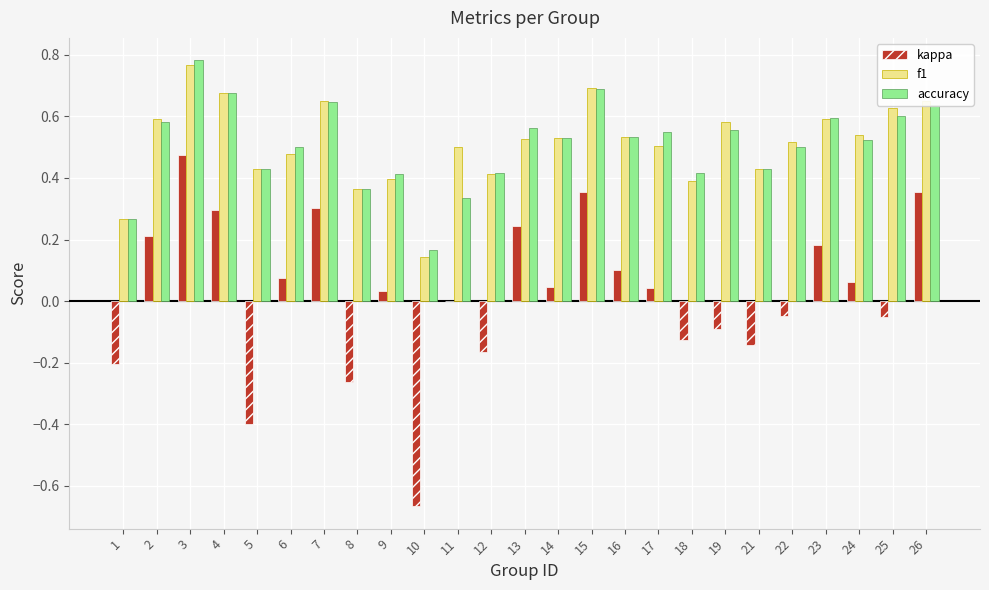

True or false: accuracy has a value of 0.5 at 1.

False